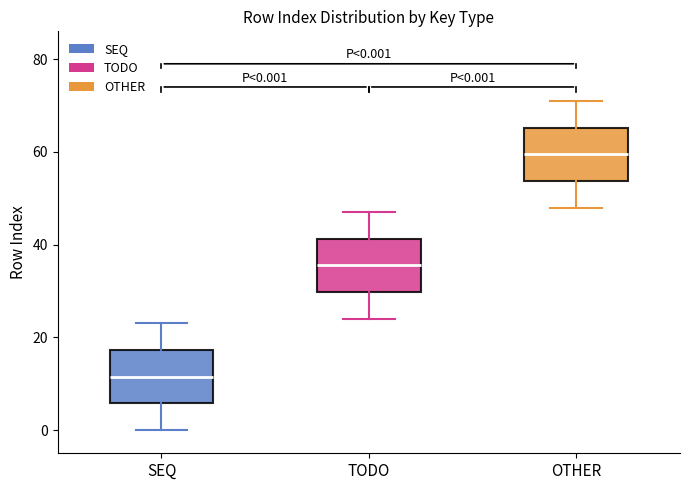

Which box has the highest median line?

OTHER